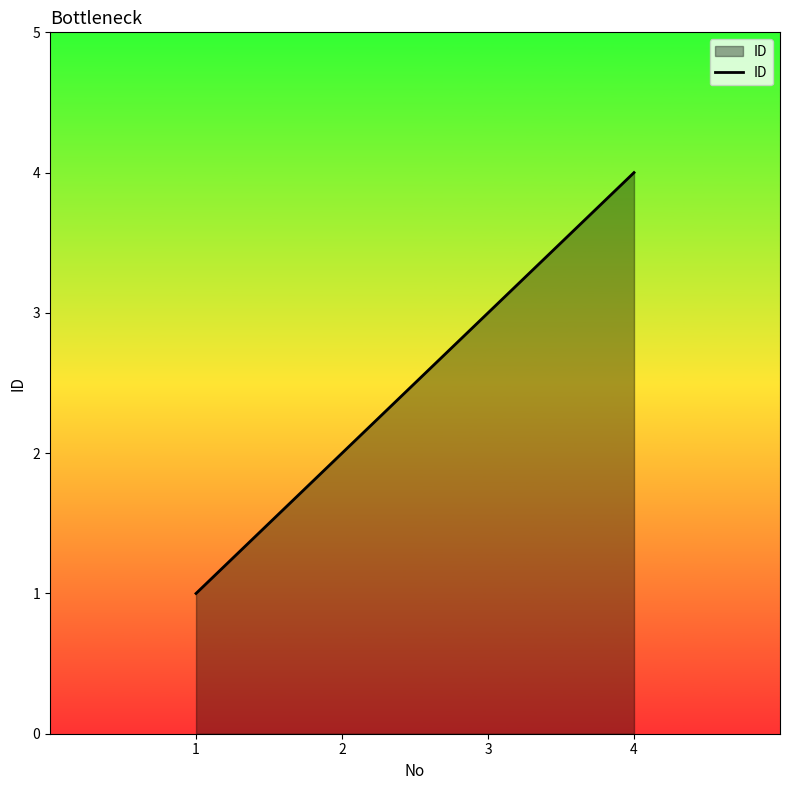

What is the sum of all values?

10